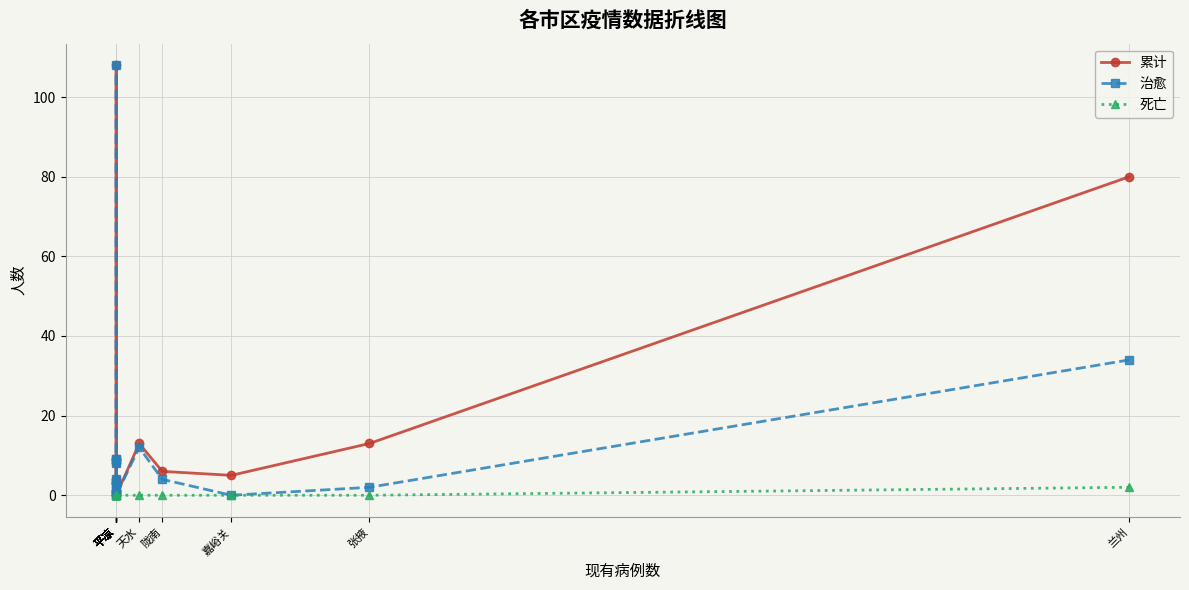

How many interior local peaks does the 治愈 series have?

4